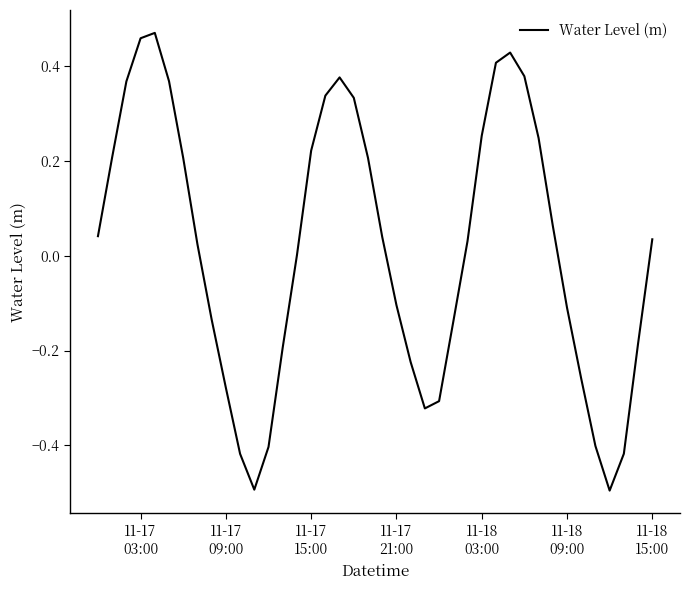

How many interior local peaks (higher than both neighbors) does the data have?

3